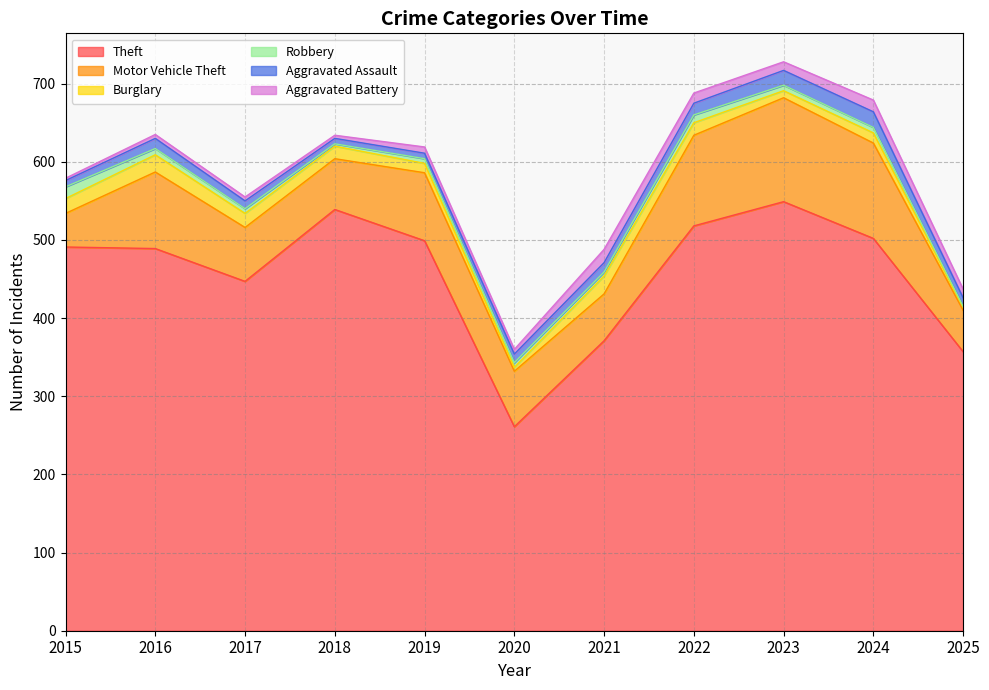

Reading right to left, transcribe all the data shown in this chart.

Theft: 2025=357	2024=502	2023=549	2022=518	2021=371	2020=261	2019=499	2018=539	2017=447	2016=489	2015=491
Motor Vehicle Theft: 2025=53	2024=122	2023=133	2022=116	2021=60	2020=71	2019=87	2018=65	2017=69	2016=98	2015=43
Burglary: 2025=4	2024=13	2023=9	2022=16	2021=23	2020=5	2019=12	2018=16	2017=18	2016=22	2015=19
Robbery: 2025=1	2024=7	2023=7	2022=10	2021=5	2020=6	2019=6	2018=3	2017=6	2016=8	2015=15
Aggravated Assault: 2025=11	2024=20	2023=19	2022=15	2021=12	2020=11	2019=7	2018=7	2017=10	2016=13	2015=8
Aggravated Battery: 2025=11	2024=15	2023=11	2022=13	2021=17	2020=6	2019=8	2018=4	2017=5	2016=5	2015=3